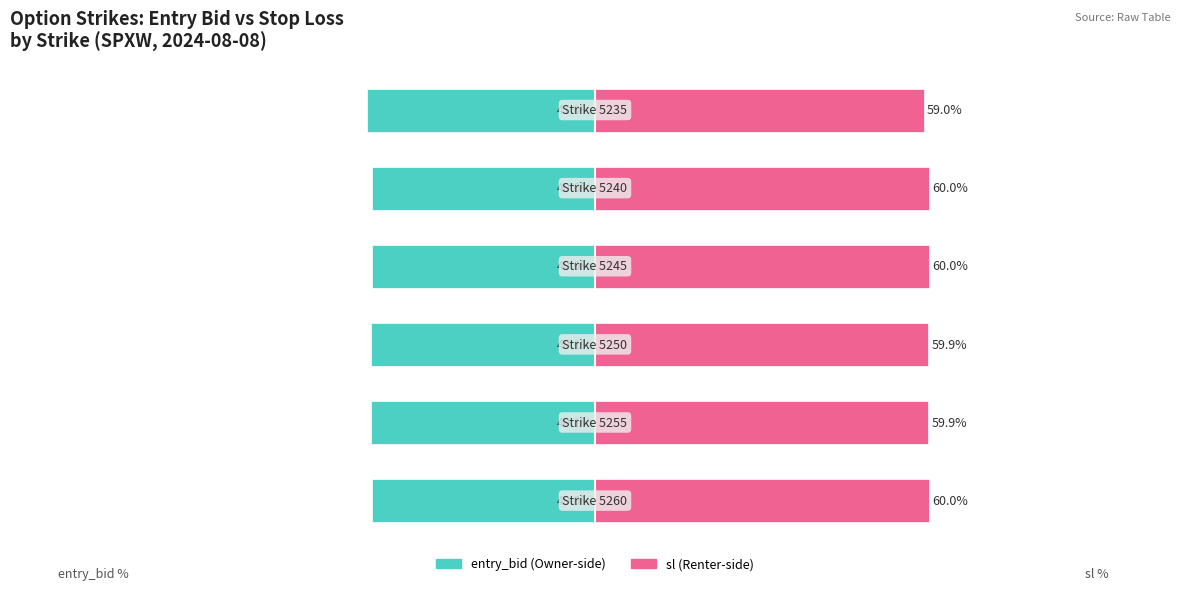

Which series has the widest spread of values?

entry_bid